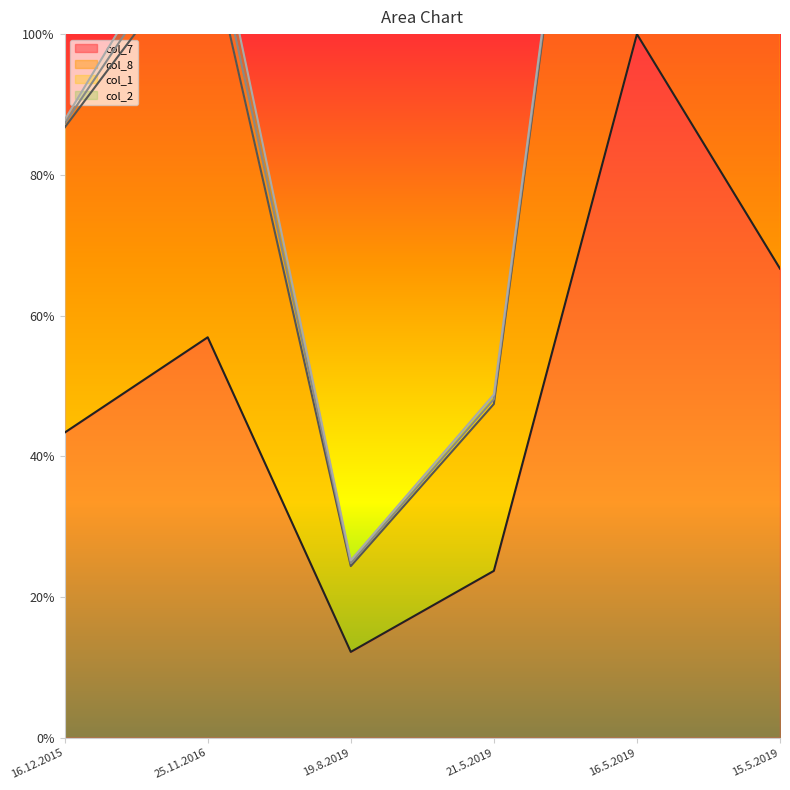

Which category has the lowest value across all series?

19.8.2019